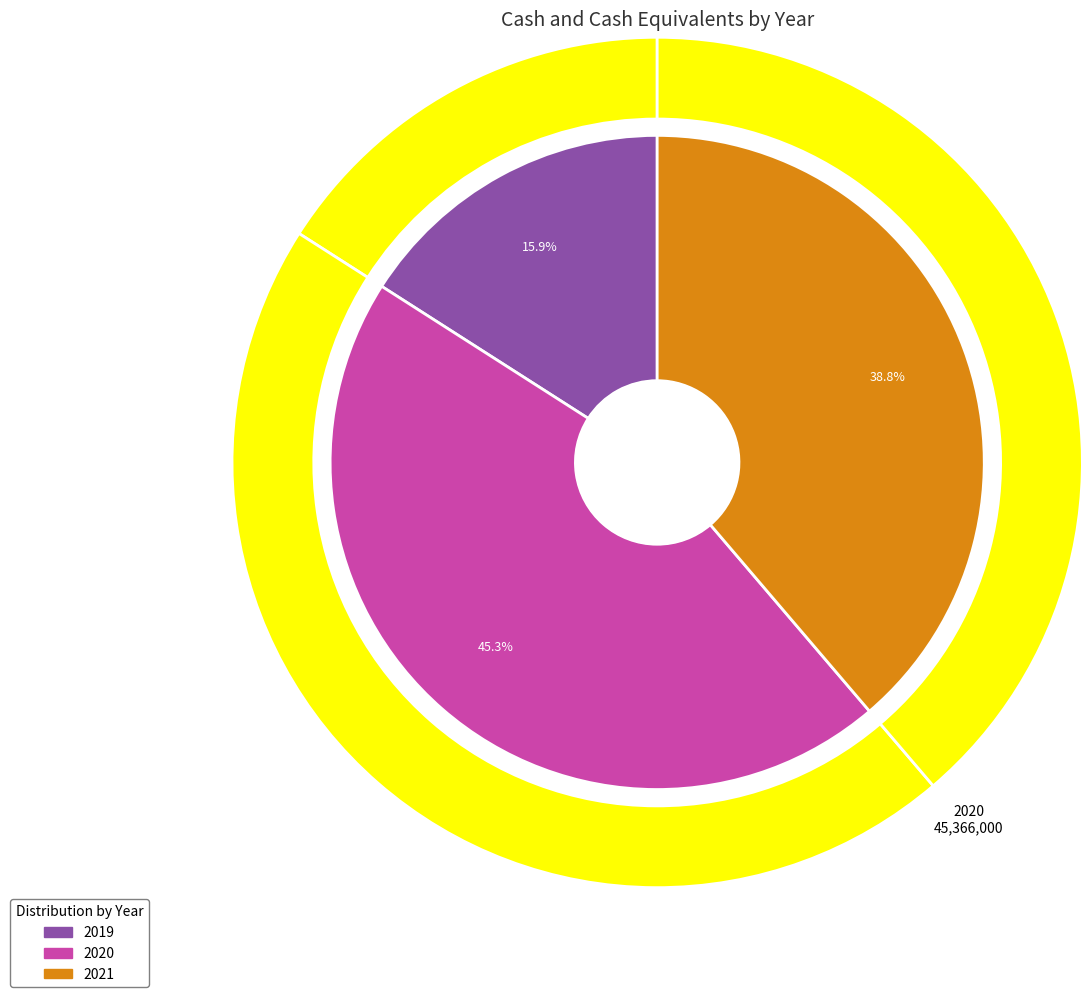

To the nearest percent, what is the difference between the largest and smallest slice percentages?

29%